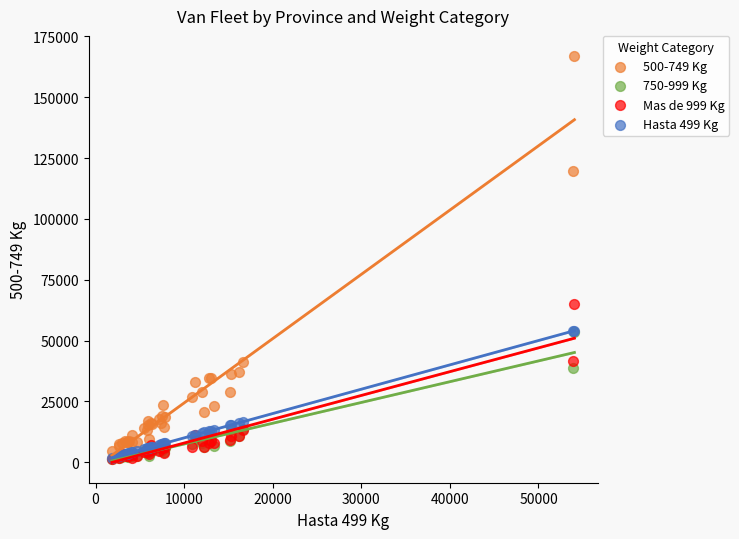

Across all series, what Y value is closest to 84056?

64809